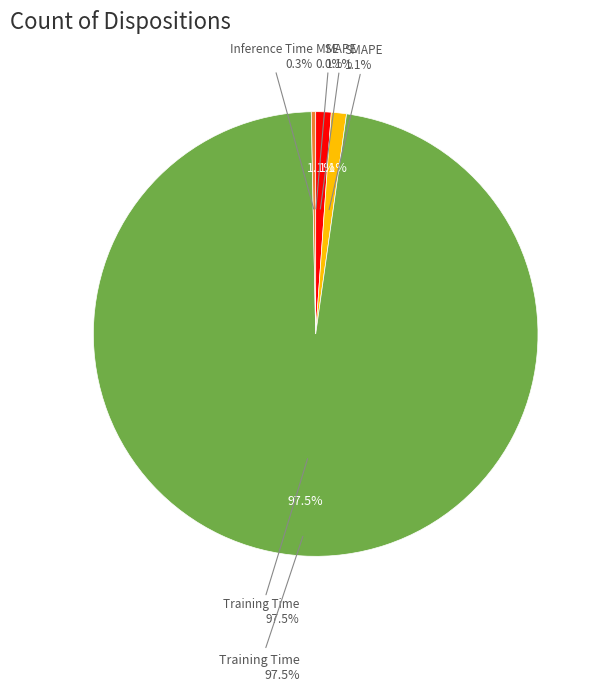

Rank the categories by value from highest to lowest.

Training Time, MAPE, SMAPE, Inference Time, MSE